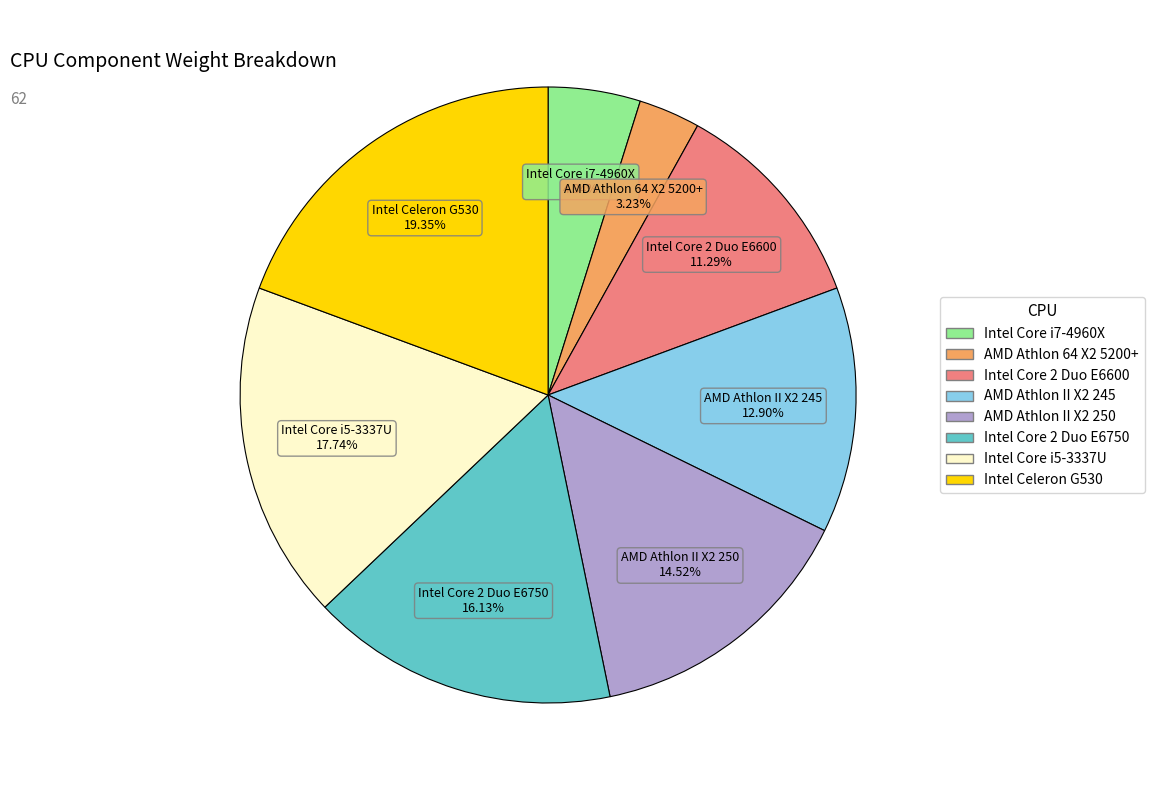

Rank the categories by value from lowest to highest.

AMD Athlon 64 X2 5200+, Intel Core i7-4960X, Intel Core 2 Duo E6600, AMD Athlon II X2 245, AMD Athlon II X2 250, Intel Core 2 Duo E6750, Intel Core i5-3337U, Intel Celeron G530